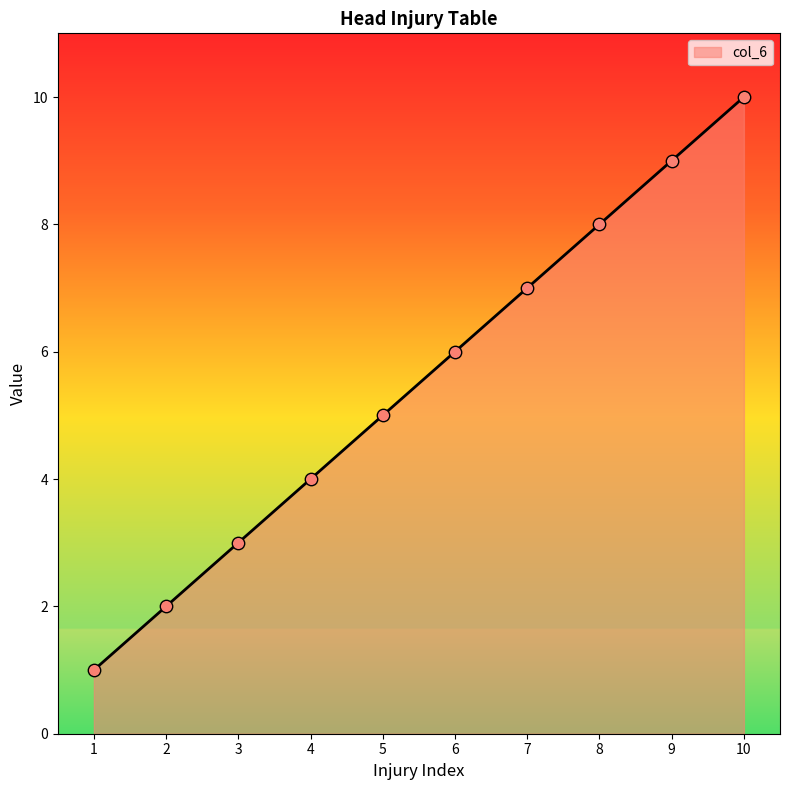

What is the change in value from 1 to 10?

+9